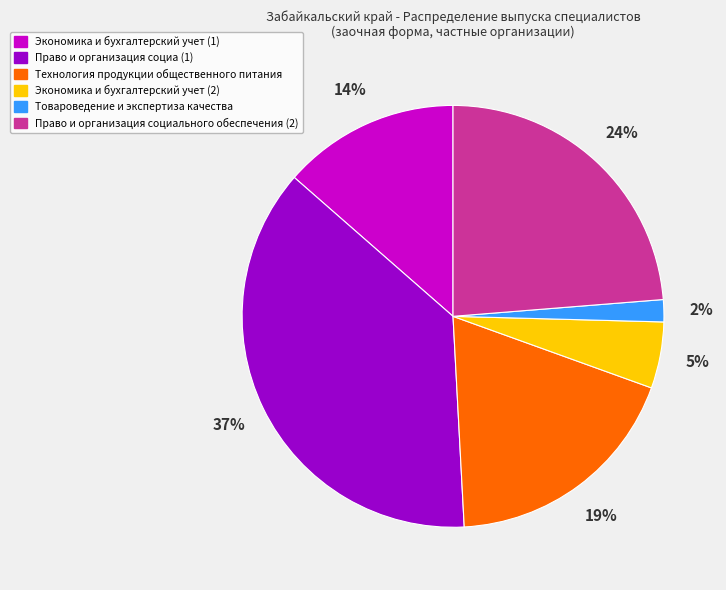

Which has a higher value, Право и организация социа (1) or Товароведение и экспертиза качества?

Право и организация социа (1)